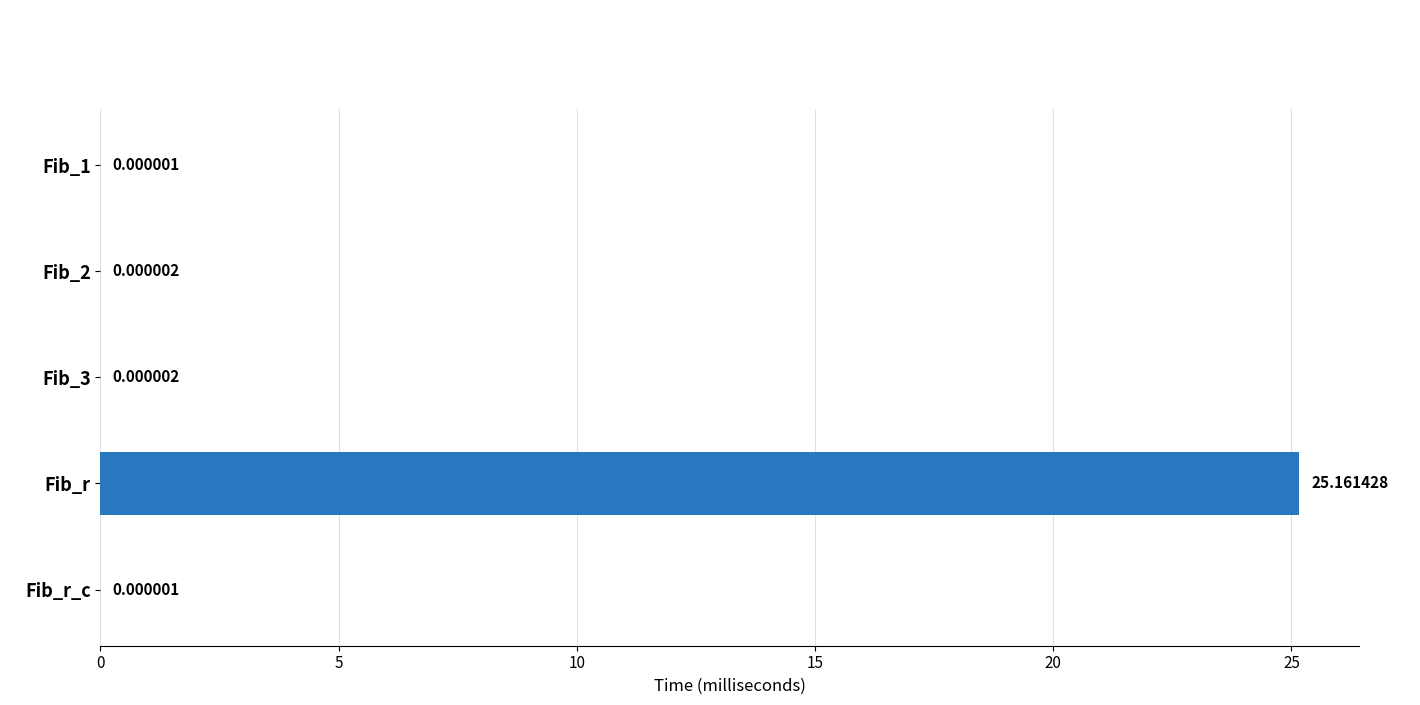

What is the sum of all values?

25.2